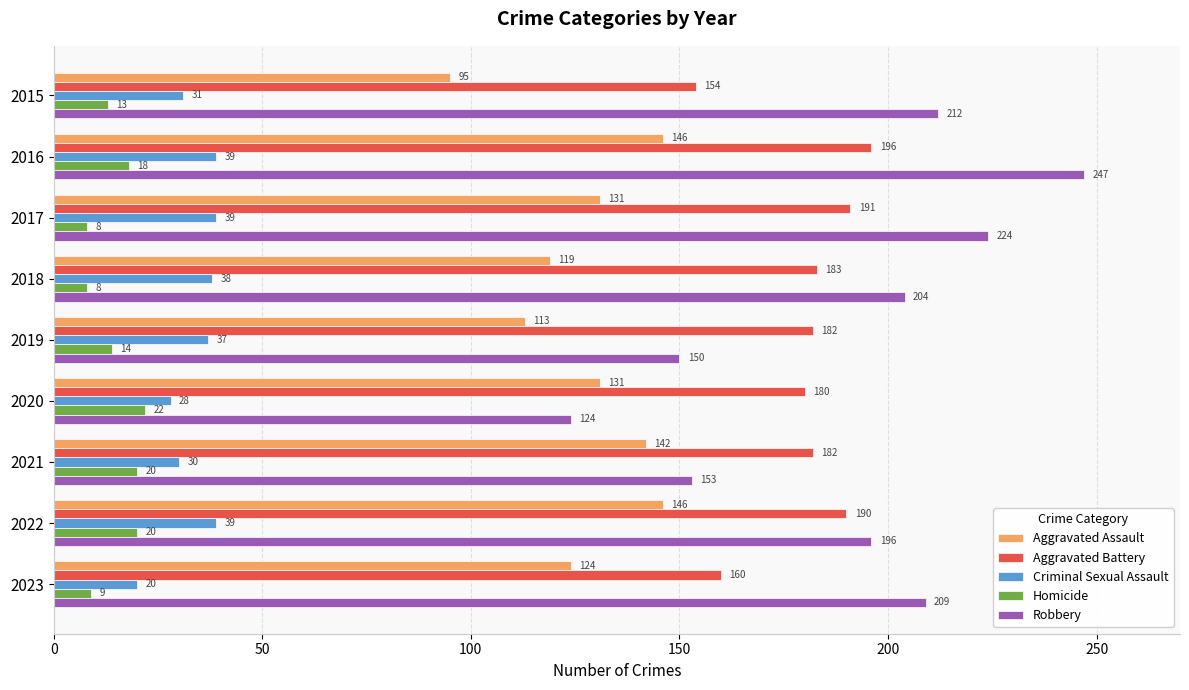

What is the smallest value displayed?

8